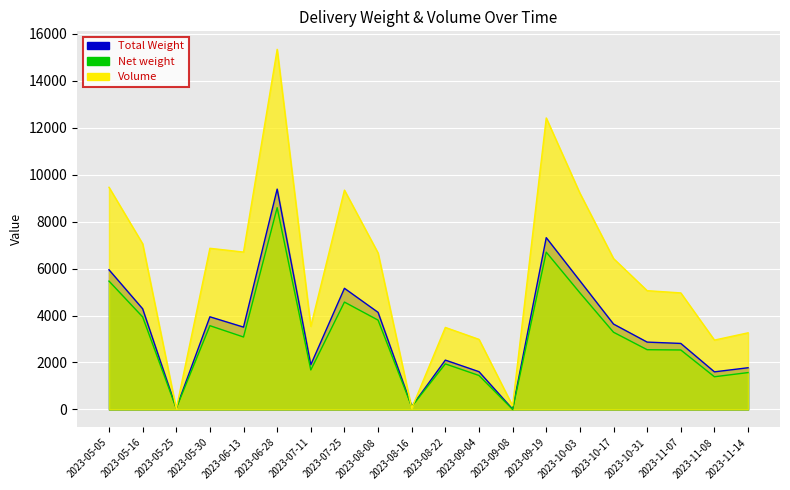

What position from the left is 2023-08-08?

9